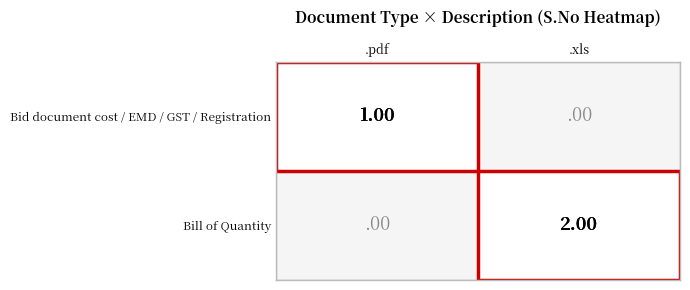

True or false: .pdf has a value of 0 at 1.

True